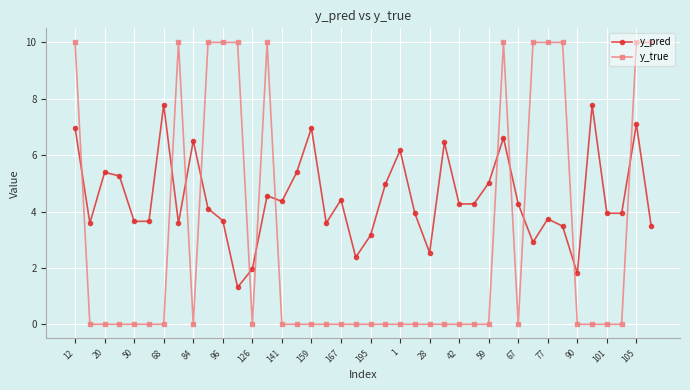

True or false: y_true has more than 1 interior local peaks.

True